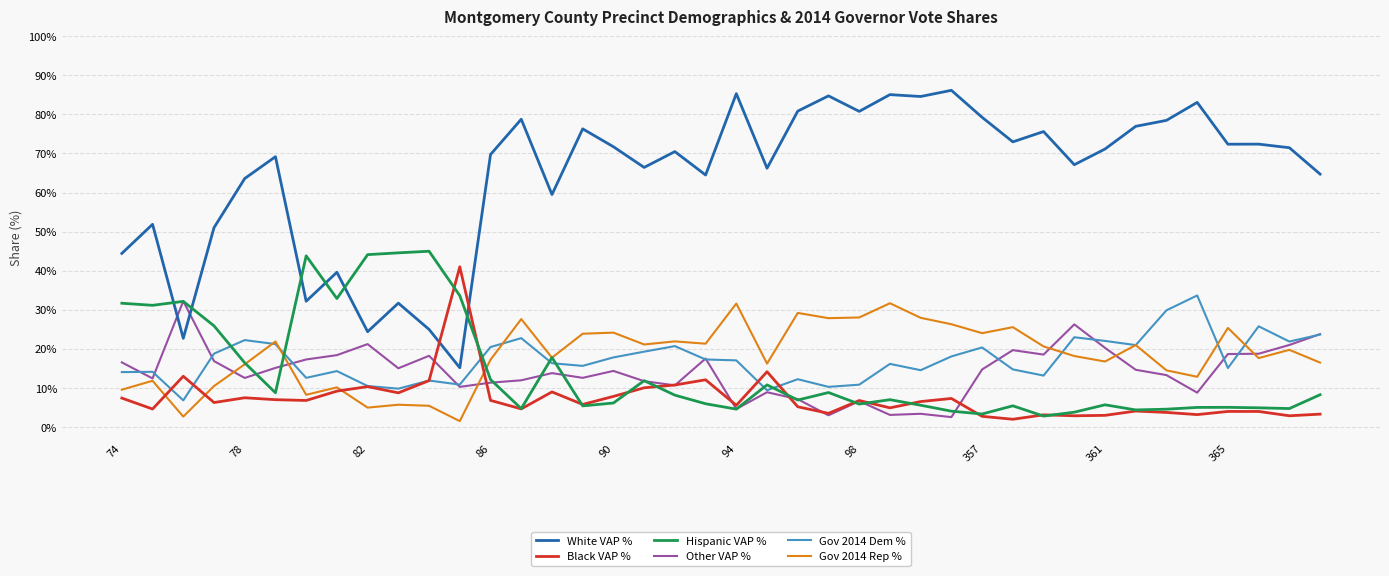

What is the average value of the Other VAP % series?

14.2